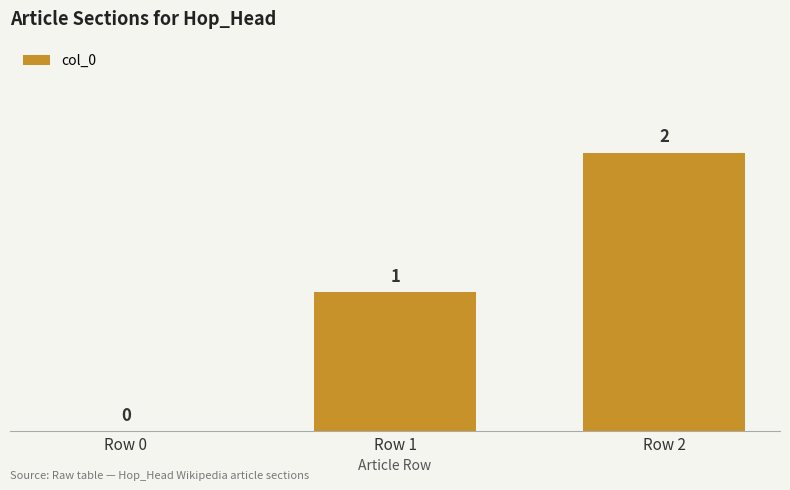

Reading right to left, list all the values displayed in this chart.

2	1	0